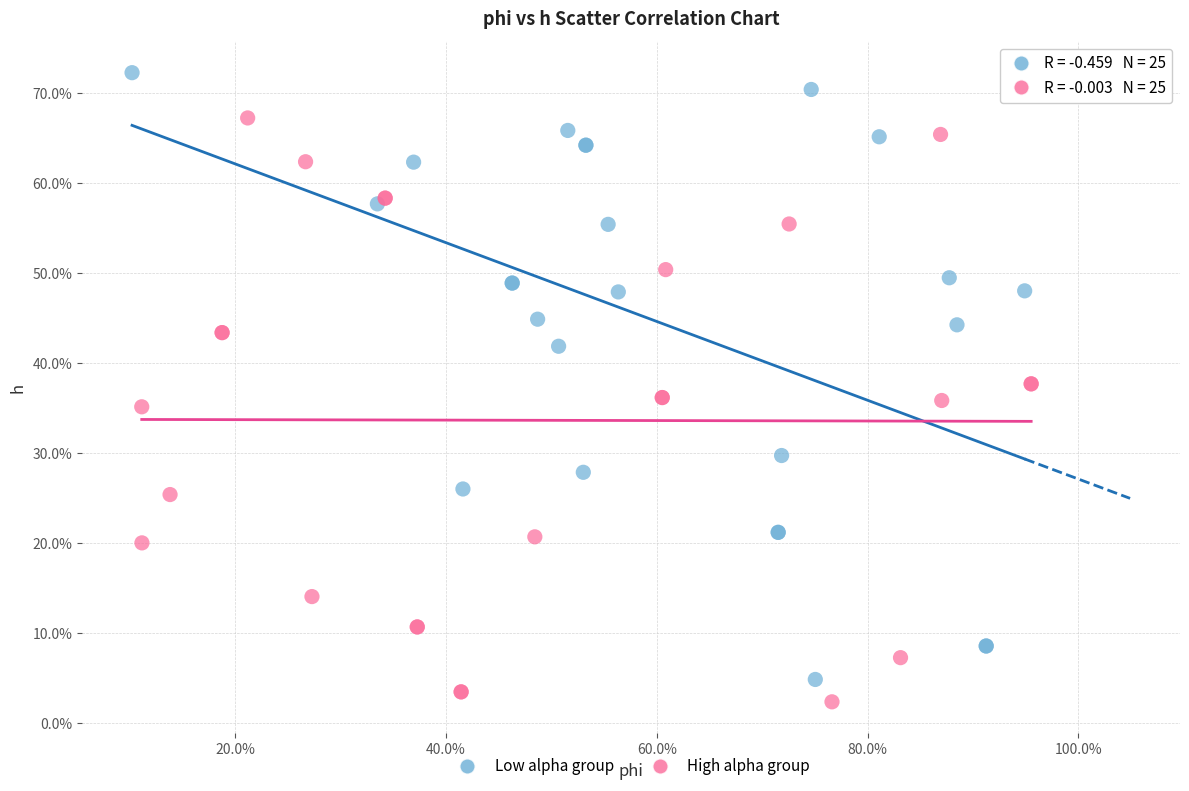

Which series has the widest spread of Y values?

Low alpha group